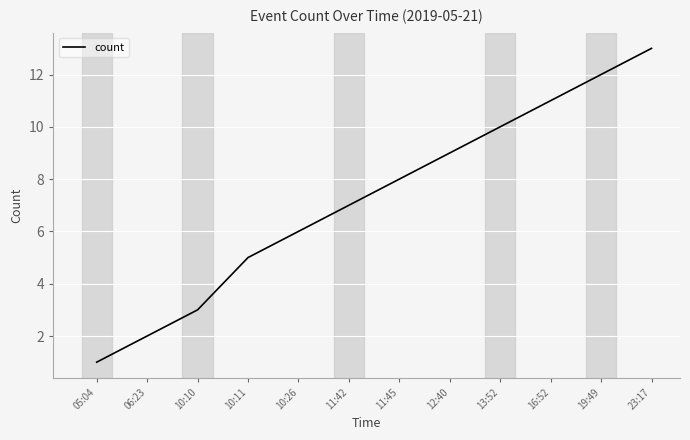

Does the chart have visible grid lines?

Yes